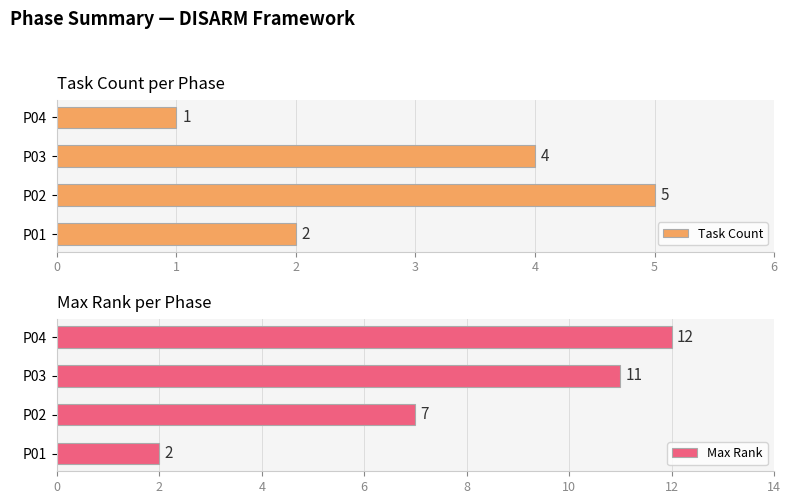

The Max Rank series shows 2 at P01. True or false?

True